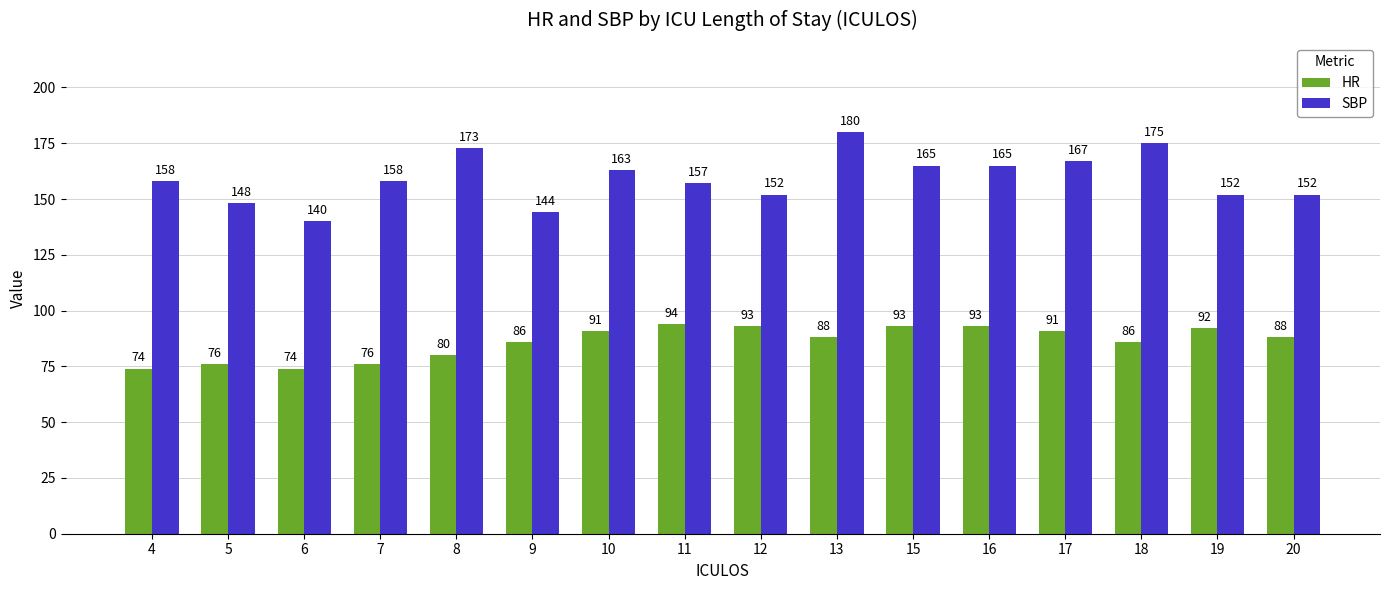

What is the value of the SBP bar at the 4th from the left?

158